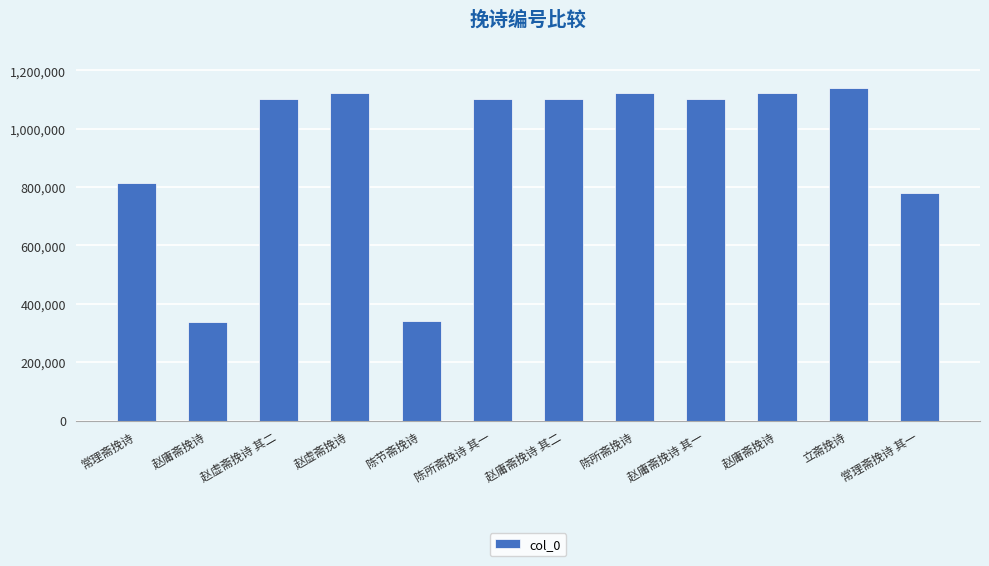

What is the change in value from 陈节斋挽诗 to 赵庸斋挽诗 其二?

+760581